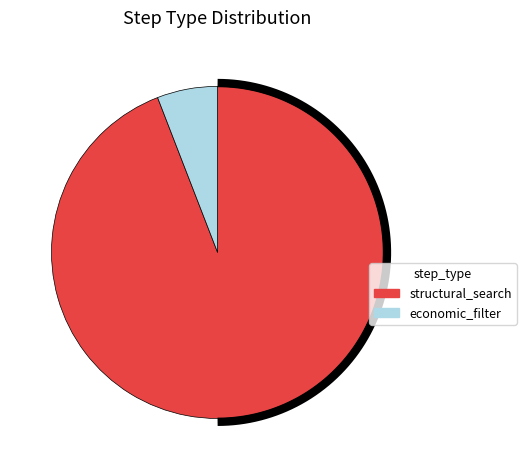

True or false: structural_search accounts for 94% of the total.

True